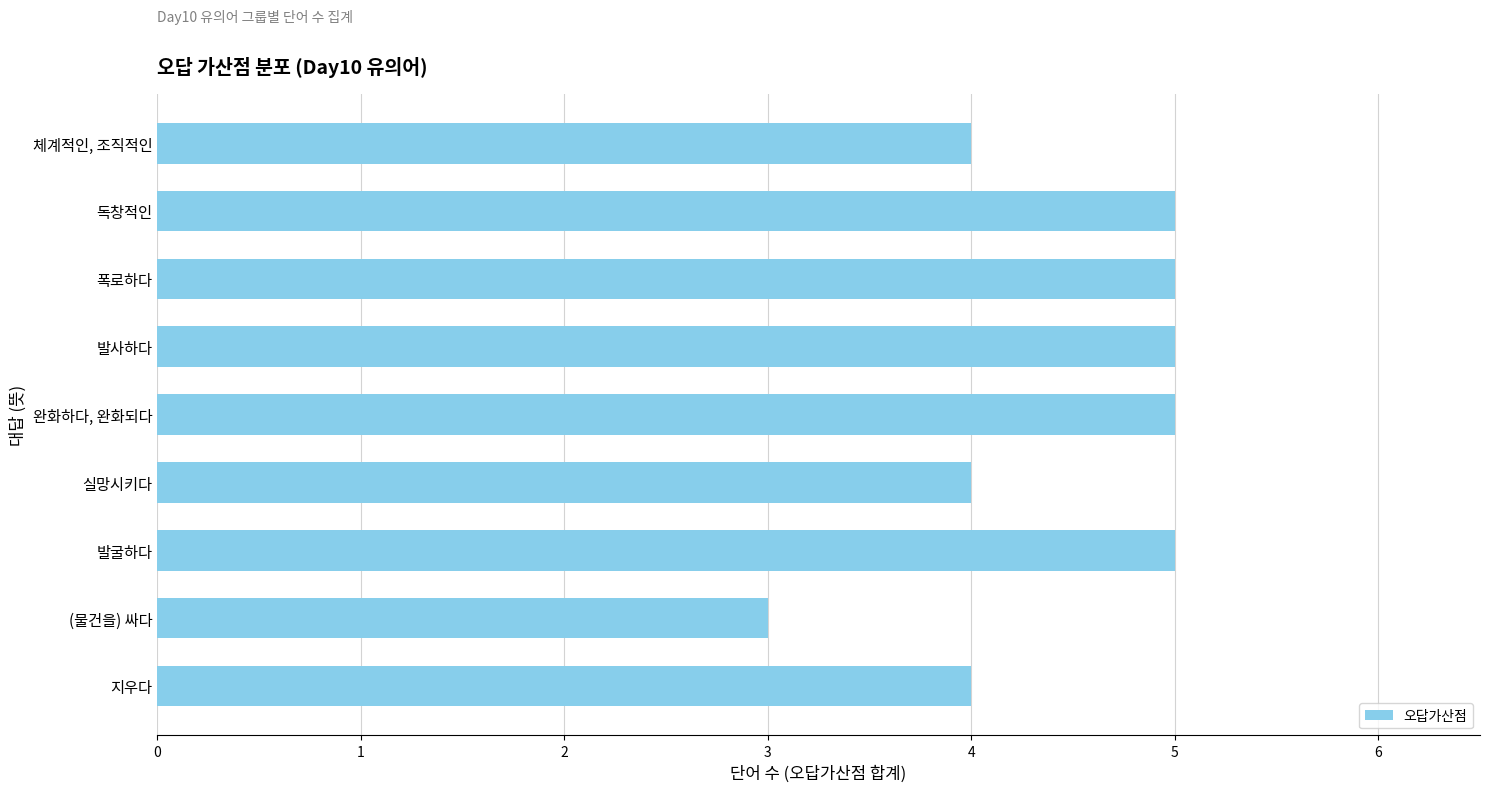

True or false: the data shows 4 at 실망시키다.

True